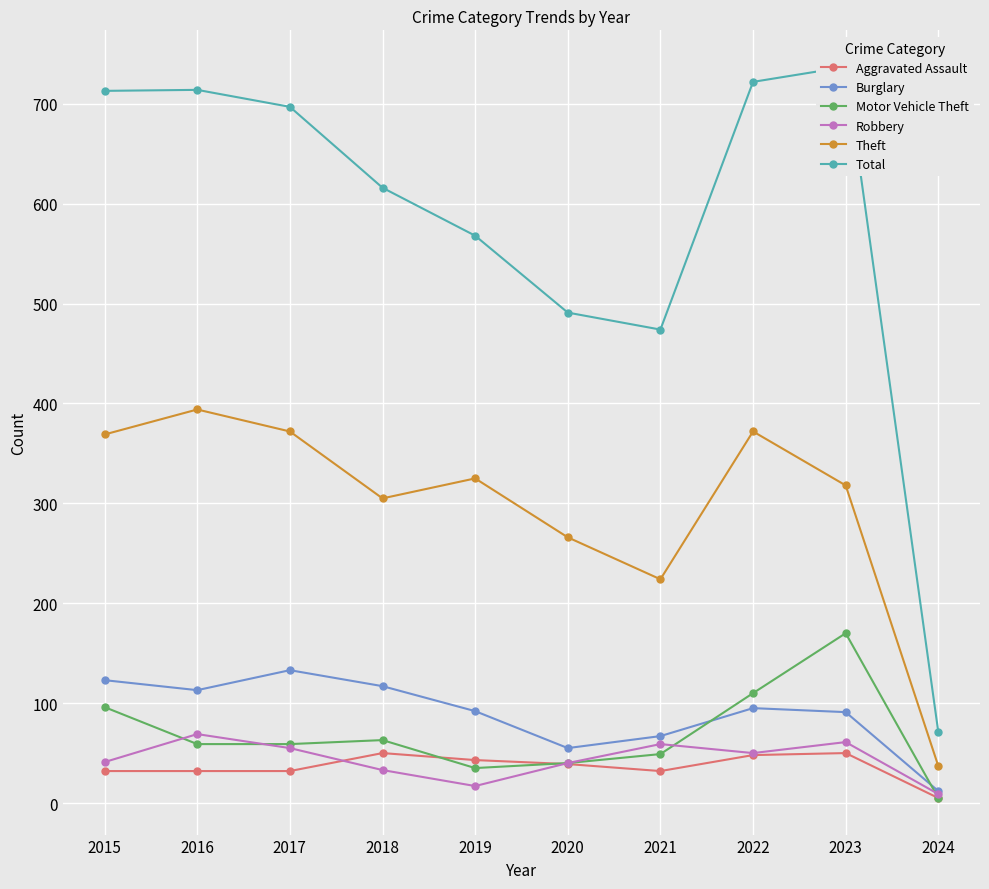

True or false: Aggravated Assault and Total cross at least once.

False